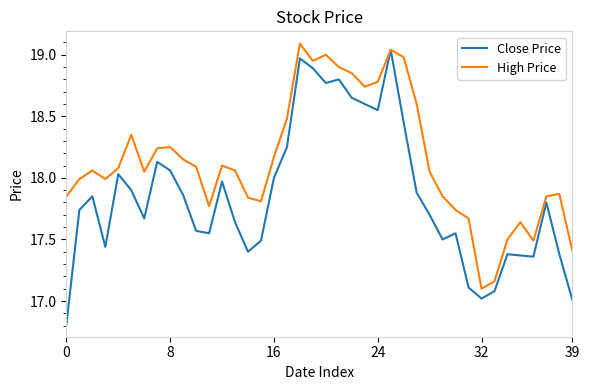

What is the sum of all High Price values?

725.6